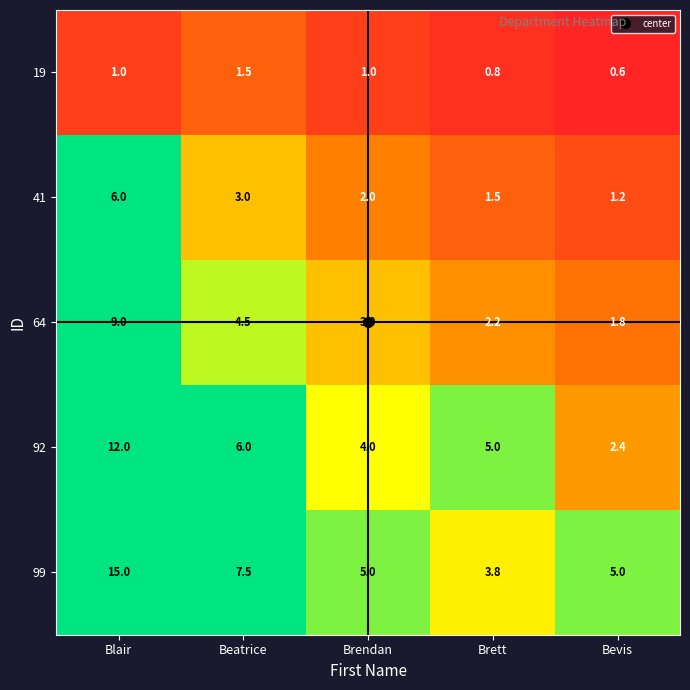

How many 92 values are between 4 and 6?

3